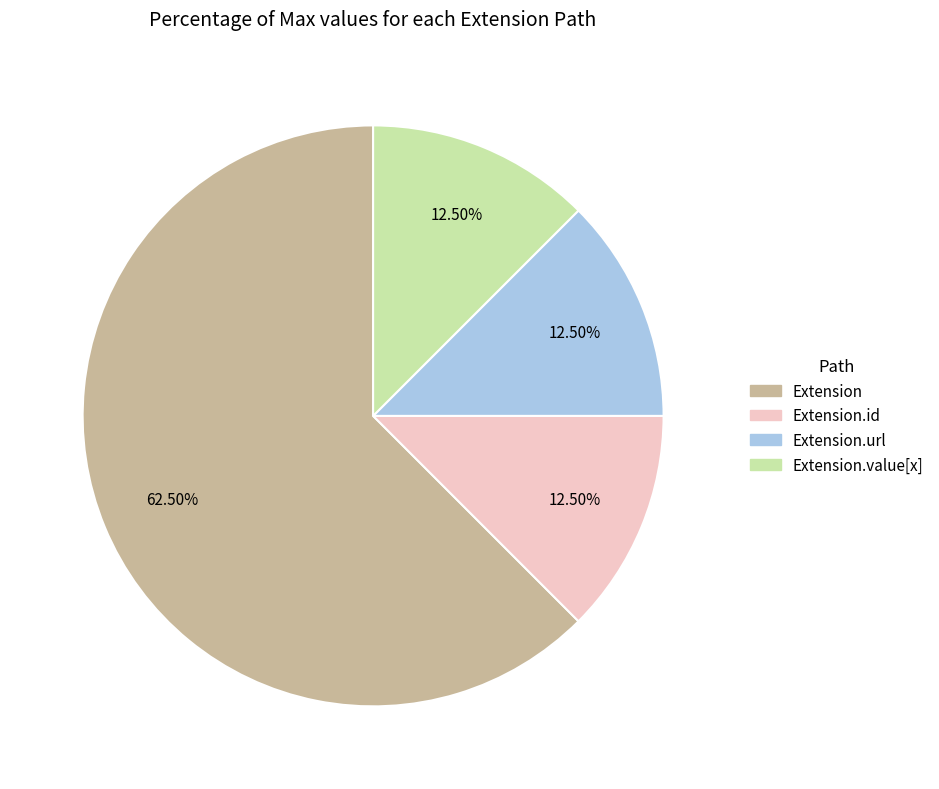

Does any single category account for the majority?

Yes